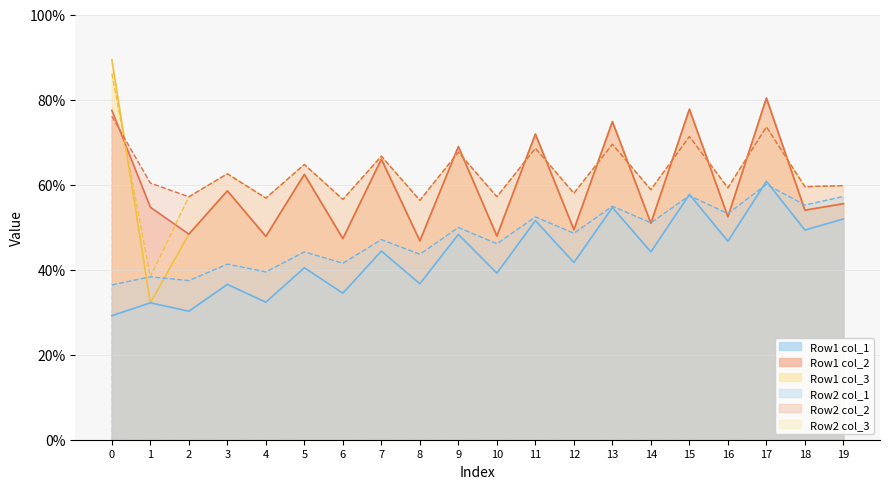

True or false: Row 2 col_3 and Row 1 col_1 cross at least once.

False